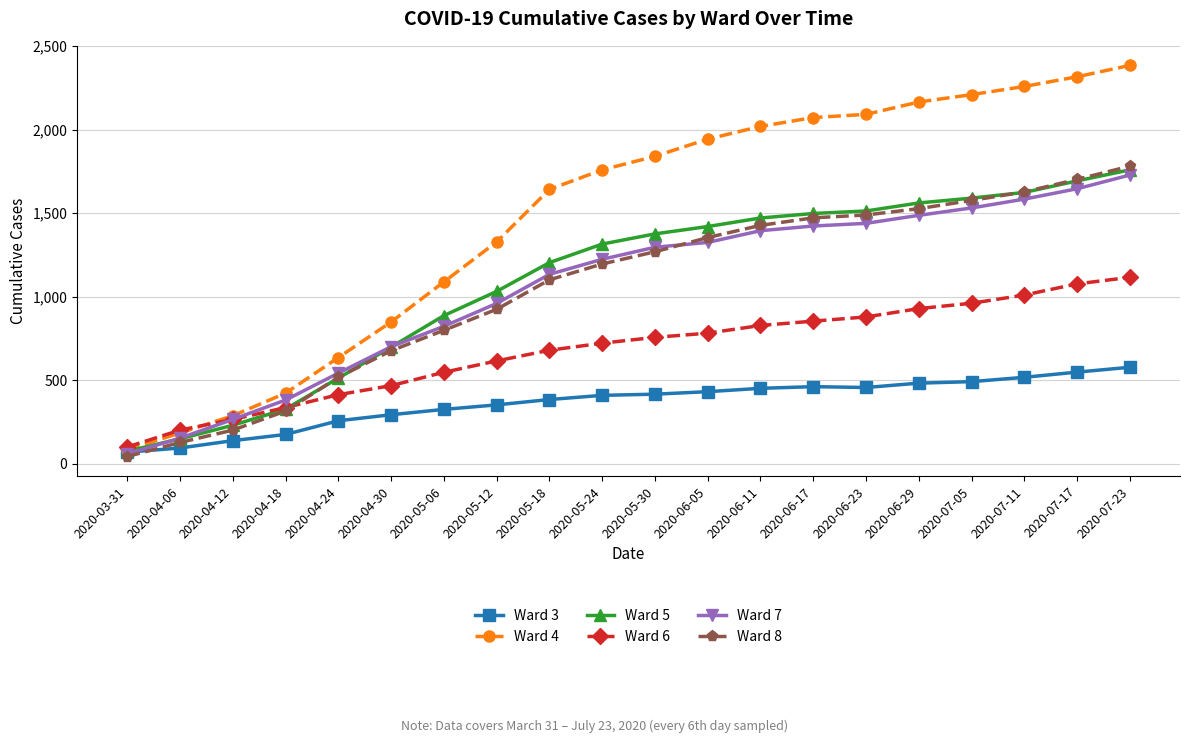

How many times do Ward 8 and Ward 3 cross each other?

1